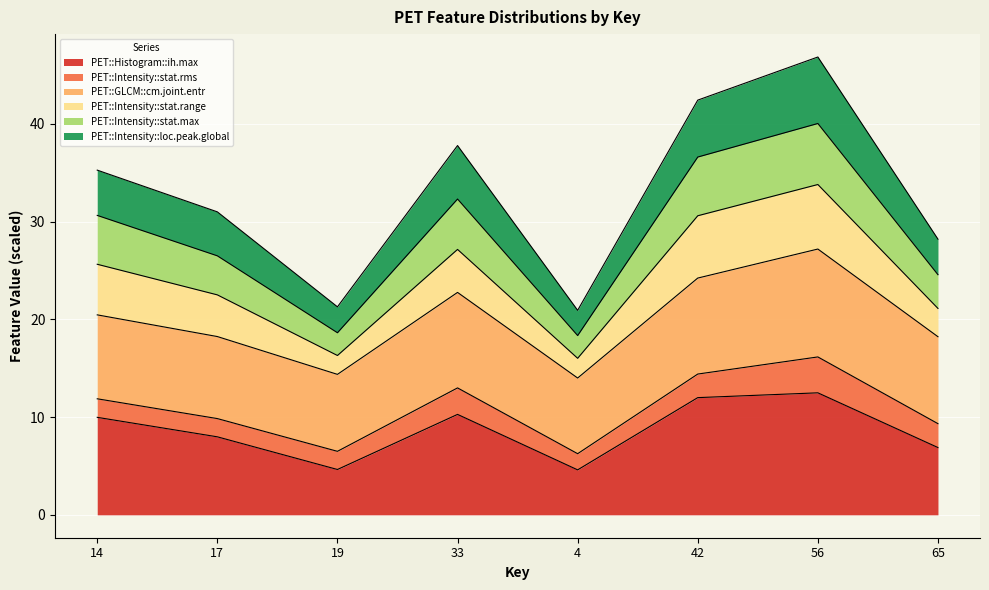

True or false: PET::Histogram::ih.max has a value of 10.0 at 14.

True